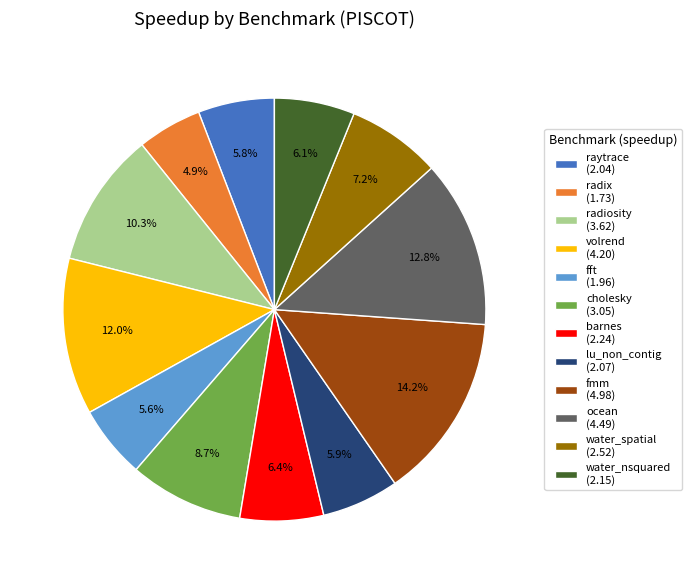

What is the ratio of the value at fft (1.96) to the value at barnes (2.24)?

0.9